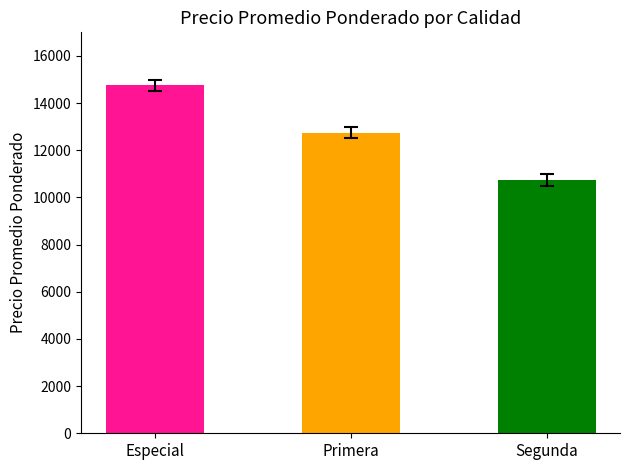

Where is the data nearest to the value 12750?

Primera